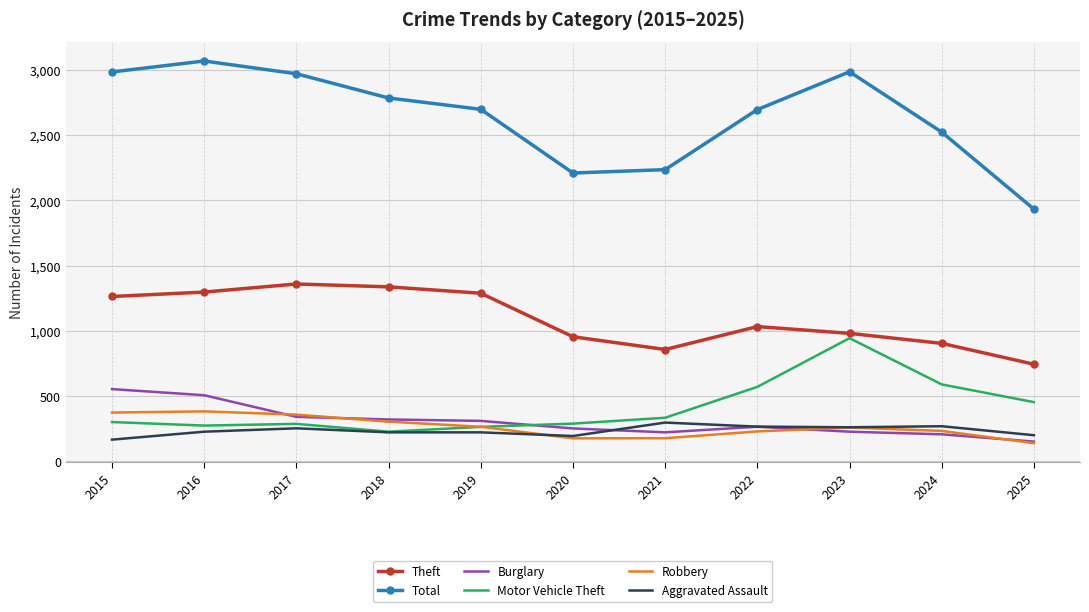

Is it true that Robbery equals 227 at 2022?

True